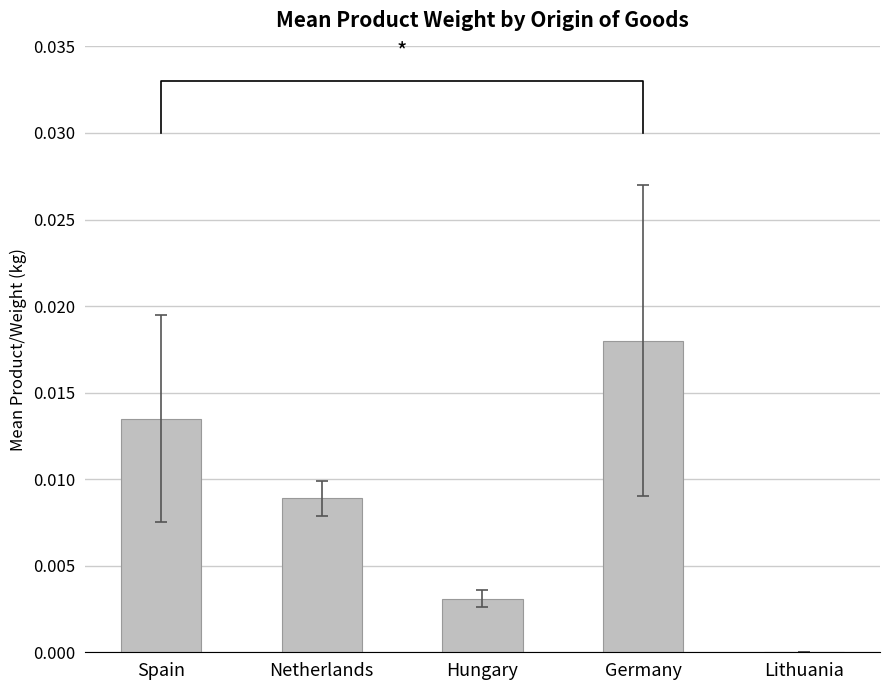

Which label corresponds to the smallest value in the chart?

Lithuania